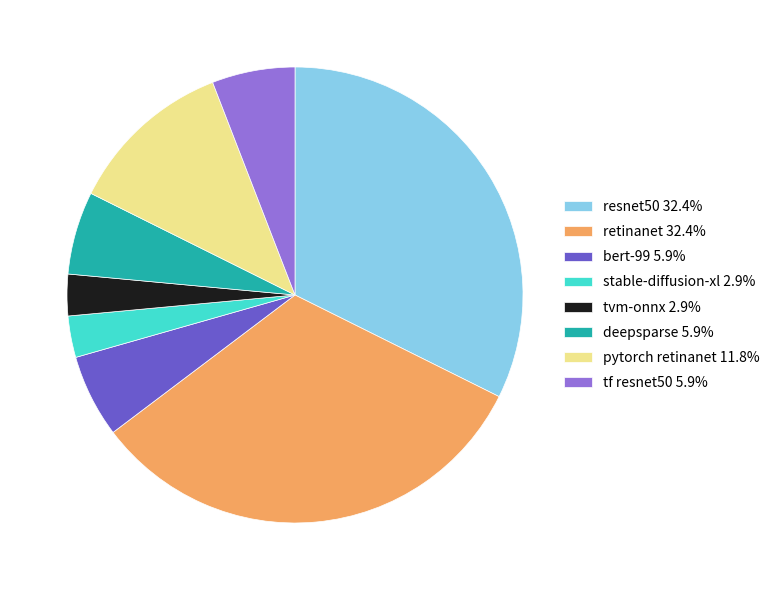

Does pytorch retinanet 11.8% represent more than half of the total?

No